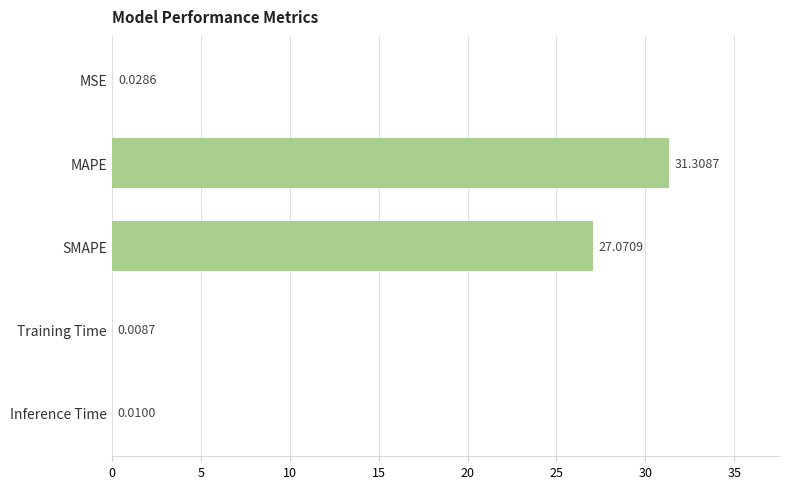

What is the sum of all values?

58.4